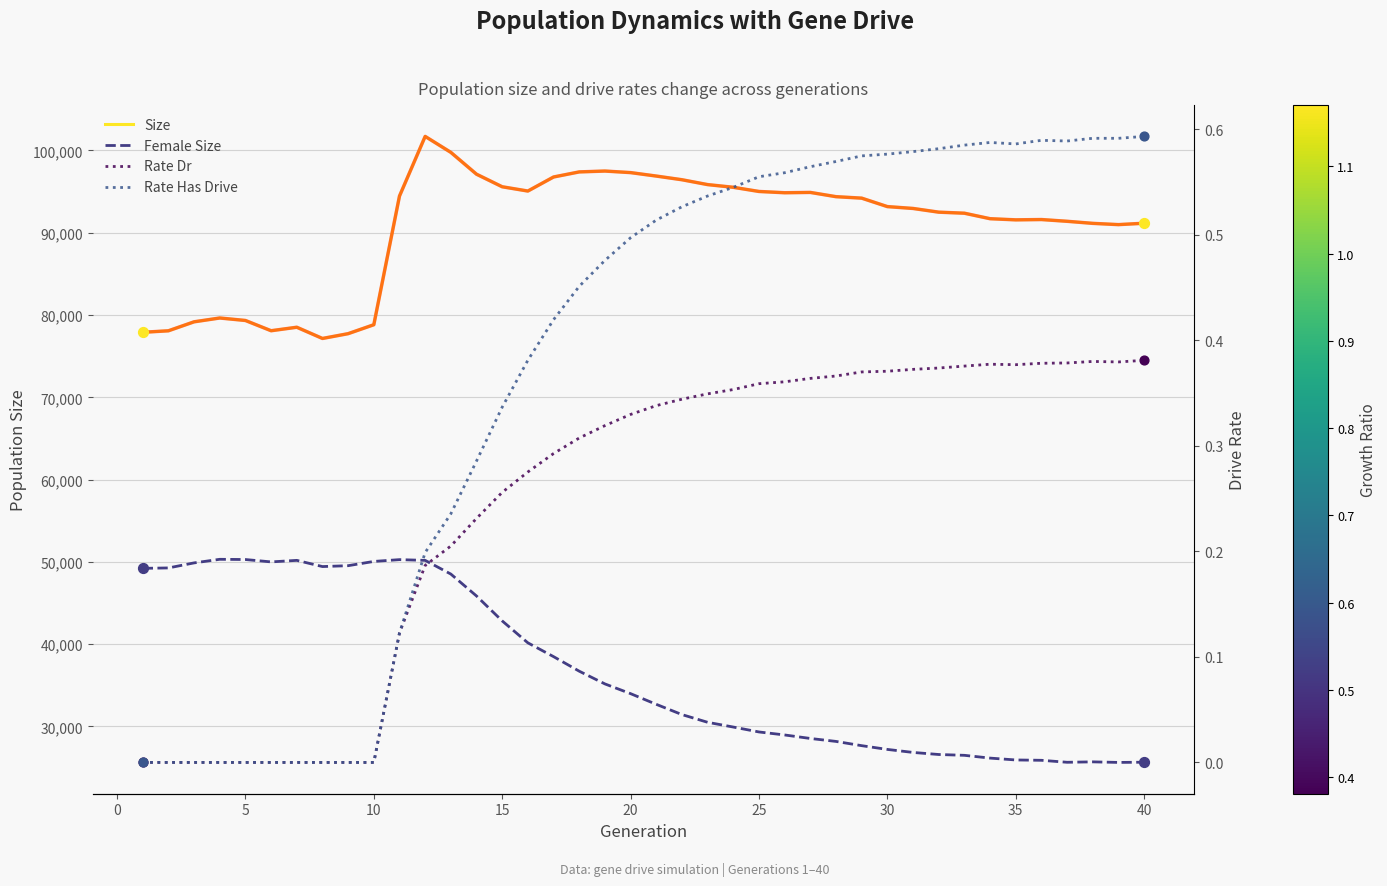

What are all the series names shown in the legend?

Size, Female Size, Rate Dr, Rate Has Drive